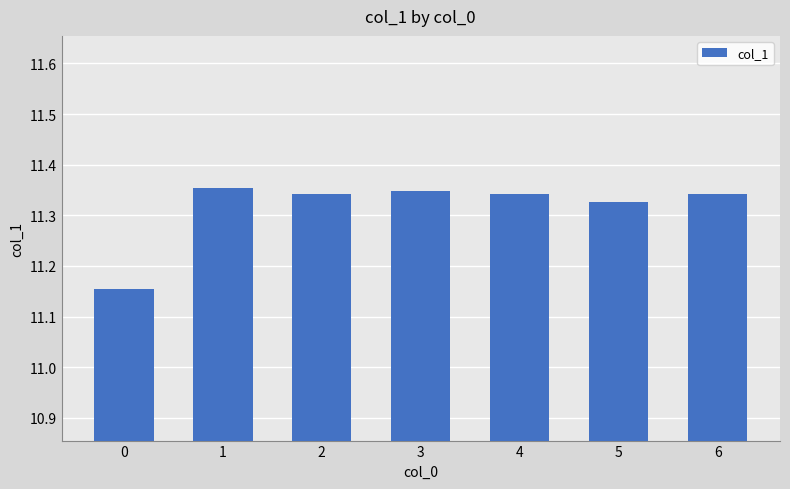

Which has a higher value, 3 or 0?

3